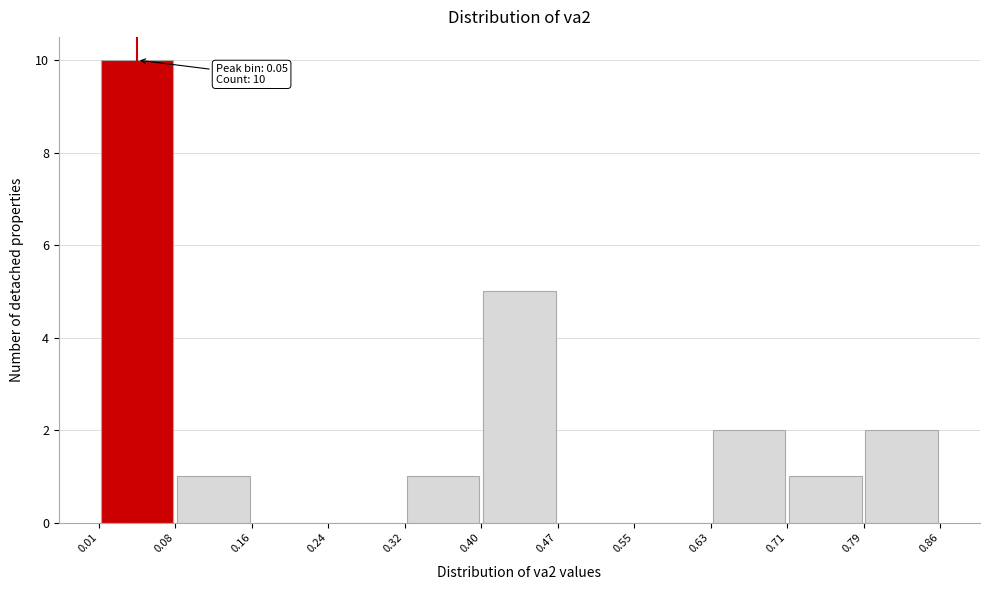

Which range on the x-axis has the tallest bar?

0.01 to 0.08